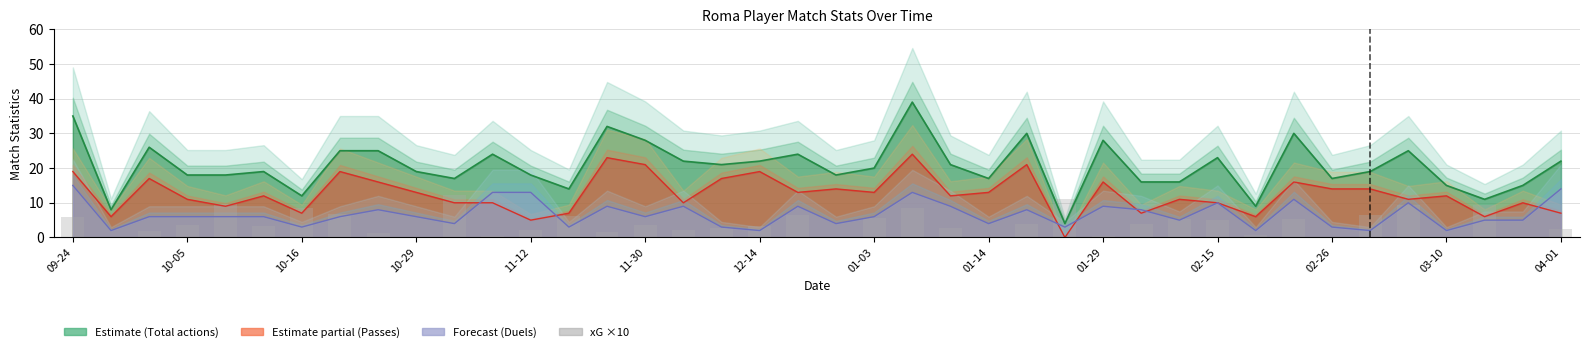

What is the difference between the maximum and minimum values in the xG ×10 series?

12.2